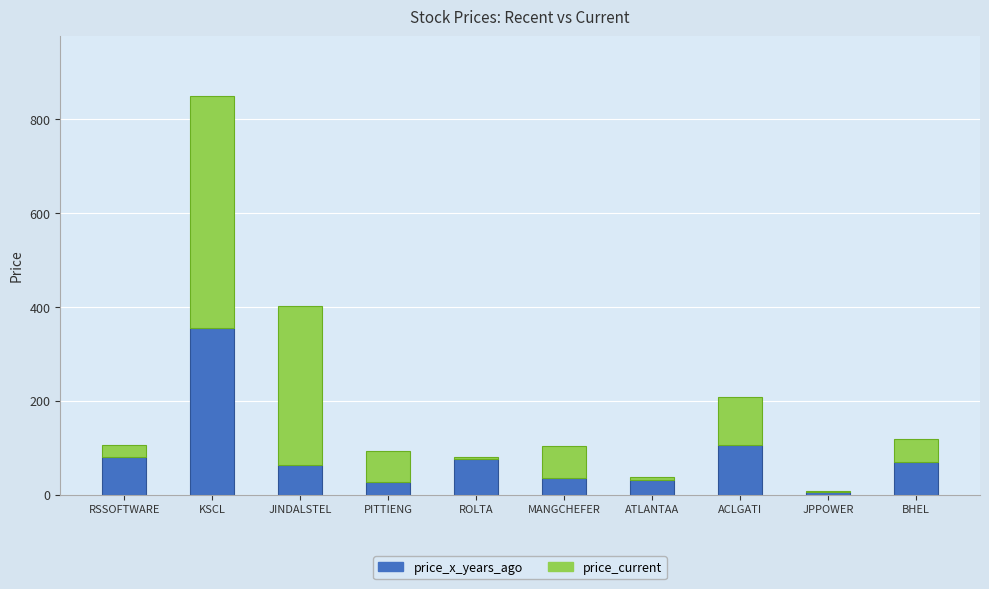

What is the sum of all price_x_years_ago values?

852.4